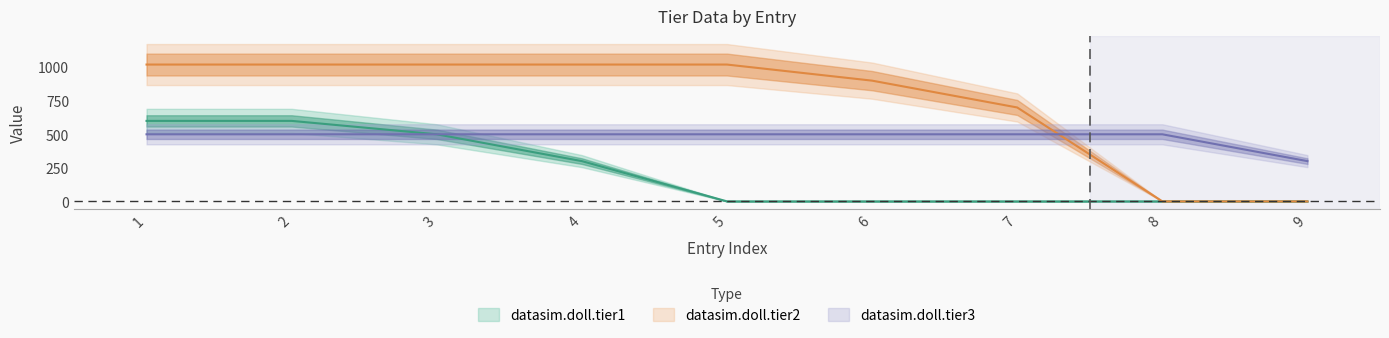

Reading right to left, transcribe all the data shown in this chart.

datasim.doll.tier1: 9=0	8=0	7=0	6=0	5=0	4=300	3=500	2=600	1=600
datasim.doll.tier2: 9=0	8=0	7=700	6=900	5=1020	4=1020	3=1020	2=1020	1=1020
datasim.doll.tier3: 9=300	8=500	7=500	6=500	5=500	4=500	3=500	2=500	1=500